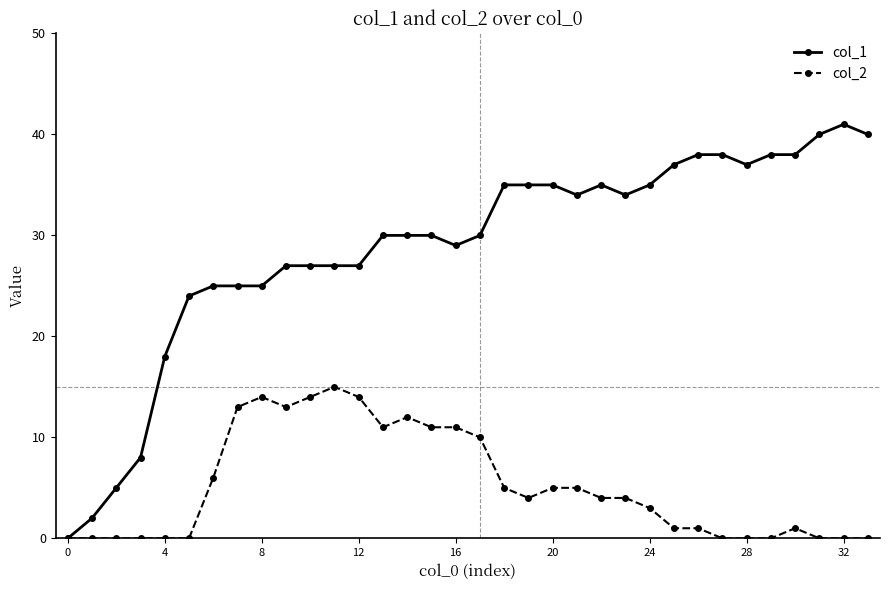

Which series has the largest range (max minus min)?

col_1